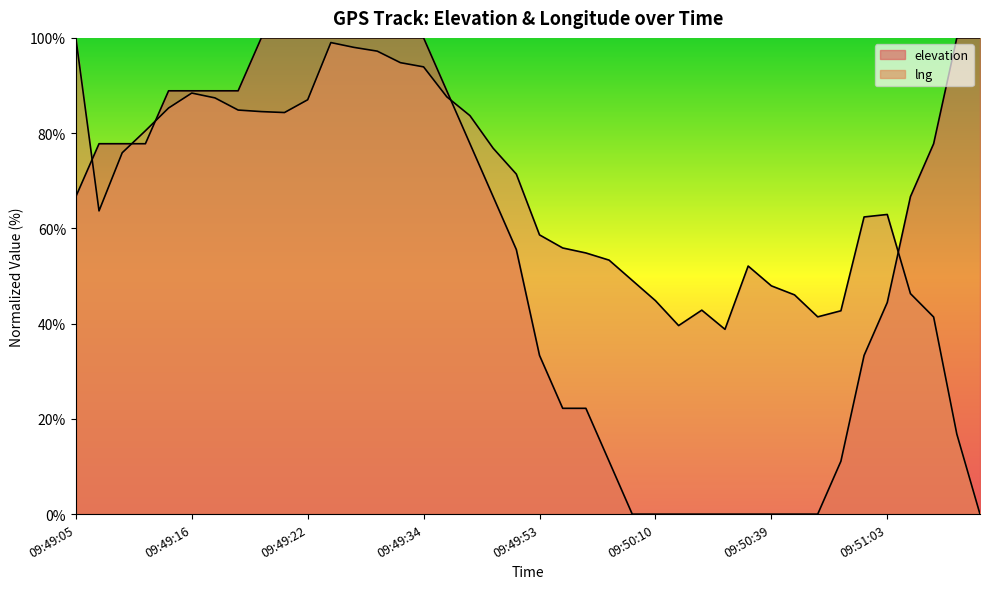

What is the spread (max minus min) of values at 09:50:04?

49.1